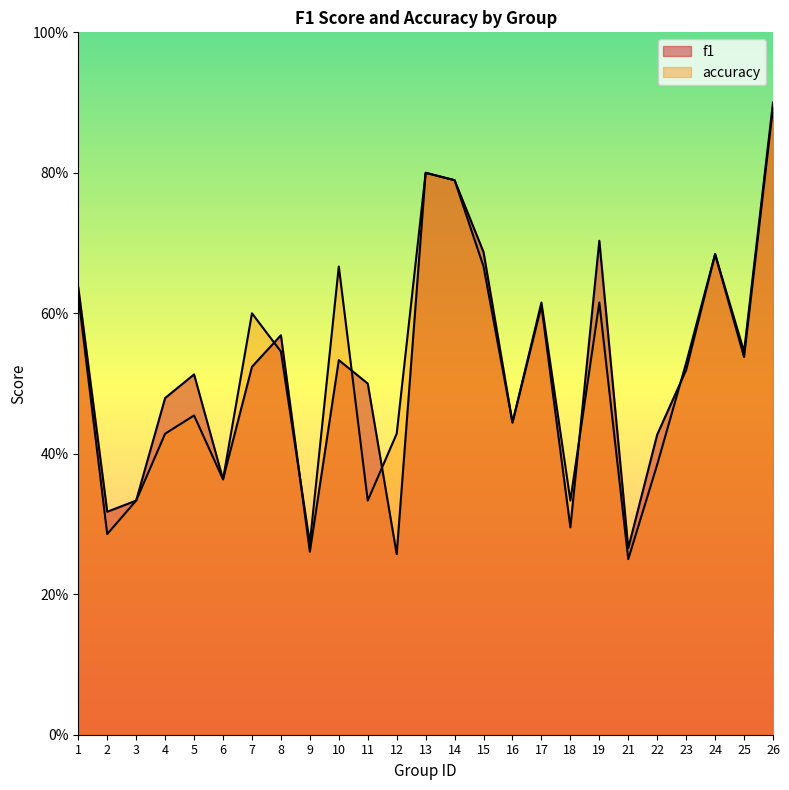

The accuracy series shows 0.4 at 12. True or false?

True